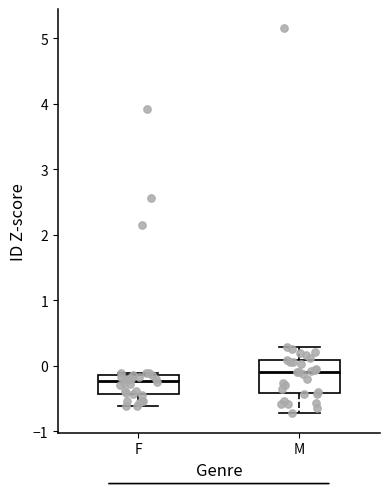

Where does the median line of the box for F sit on the y-axis? The values are not printed on the chart, so give them approximately, as read against the axis.

-0.2